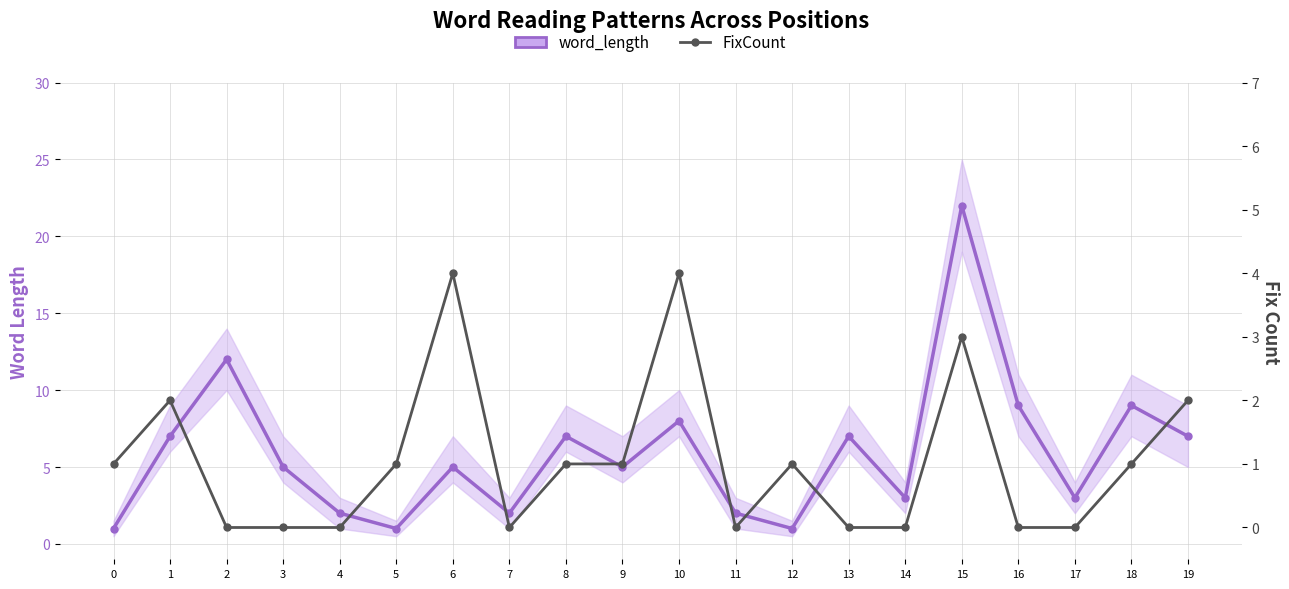

What is the total value across all series at 9?

6